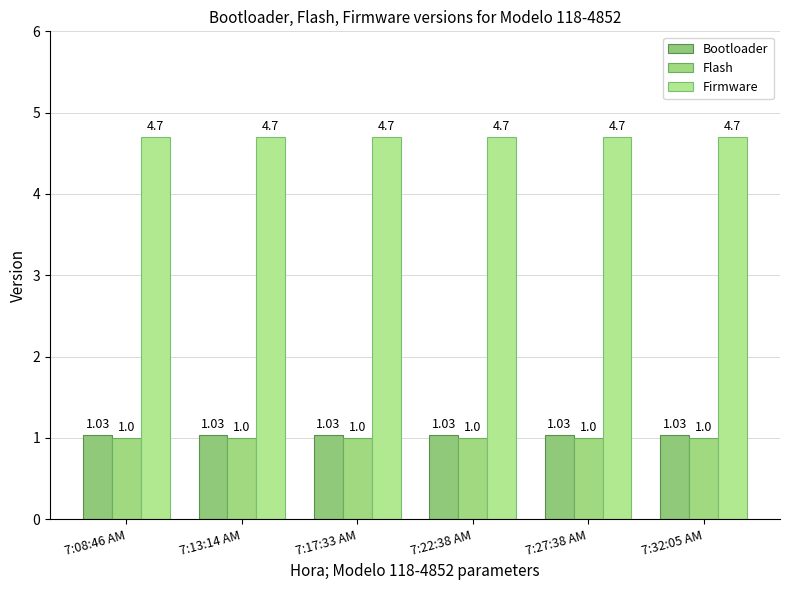

True or false: Bootloader has a value of 1.0 at 7:17:33 AM.

True